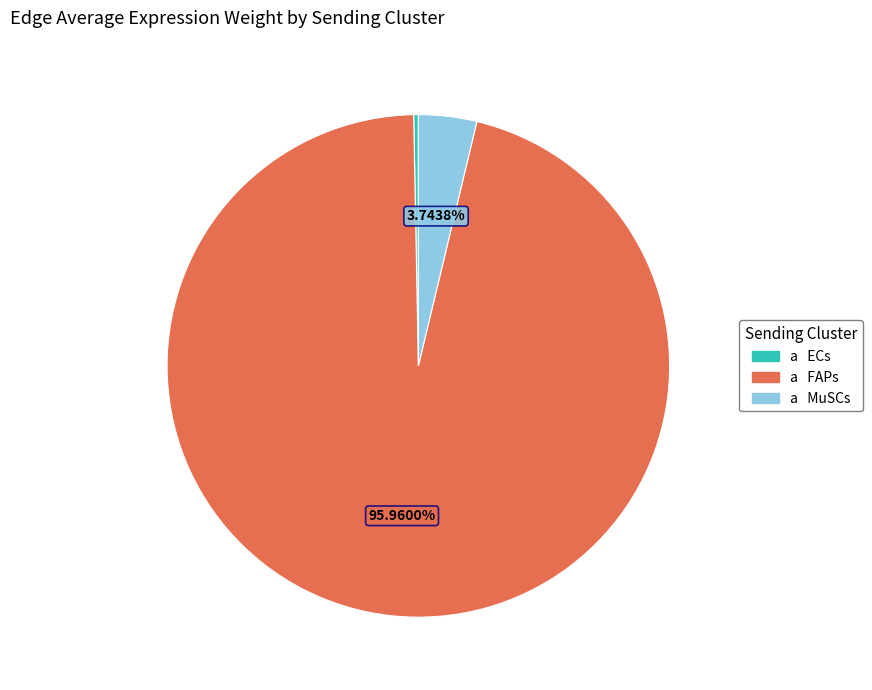

Does any single category account for the majority?

Yes